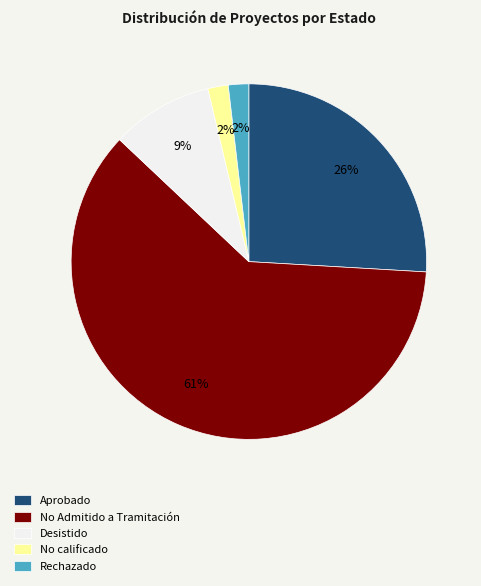

To the nearest percent, what portion does No calificado represent?

2%